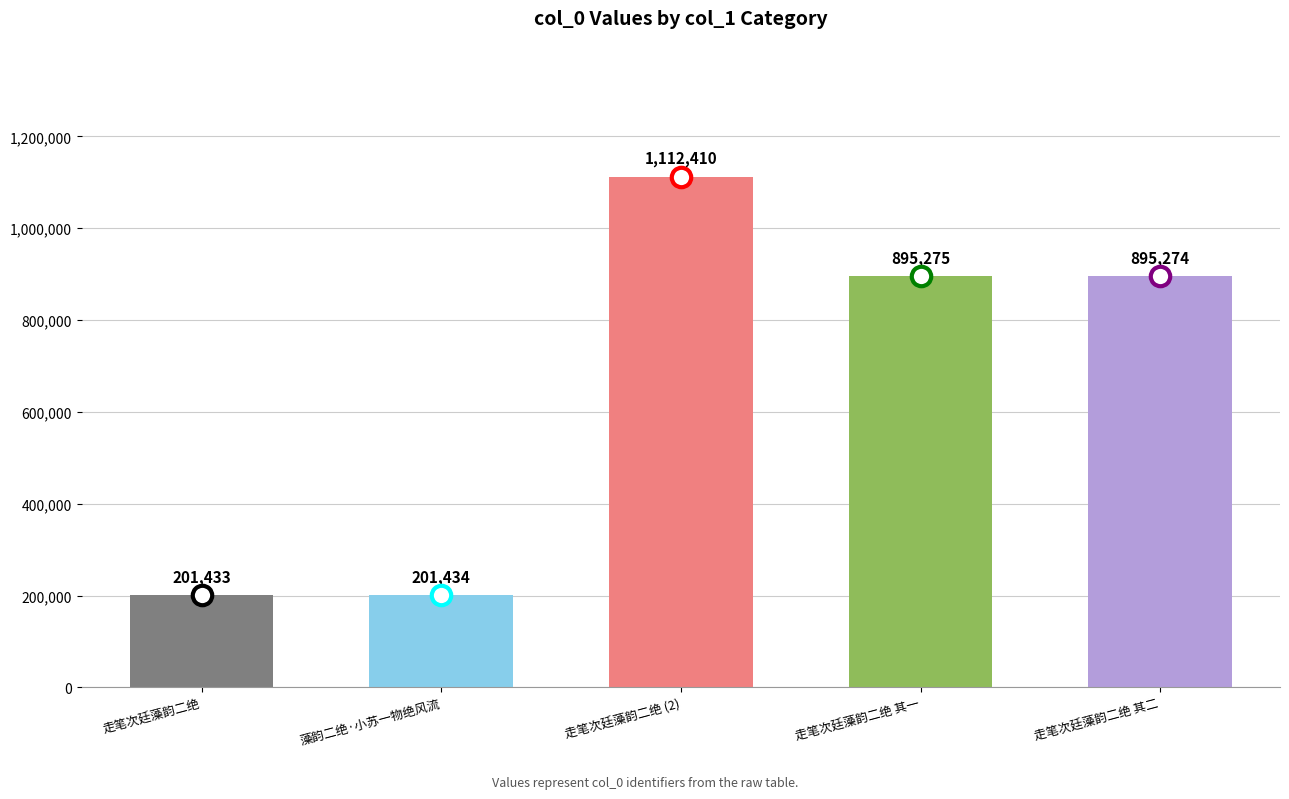

Where does the data first go above 895274?

走笔次廷藻韵二绝 (2)